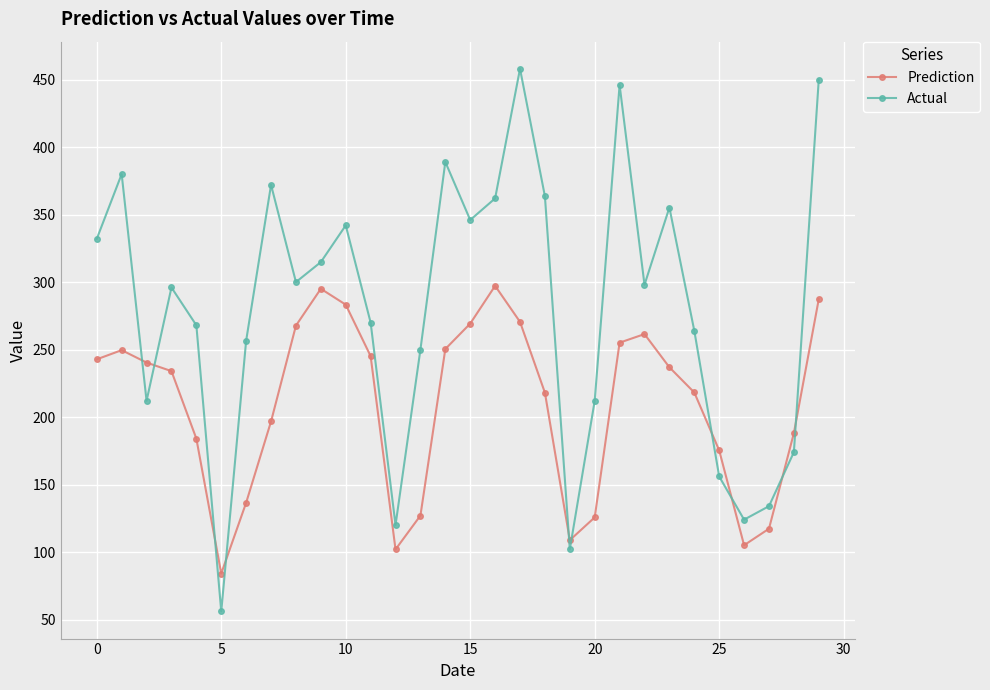

What is the difference between the second highest and second lowest values in the Actual series?

348.0